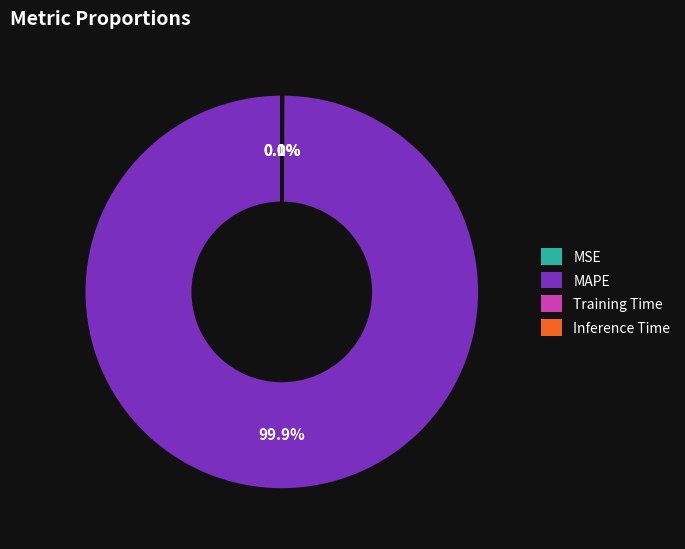

Which category has the biggest portion of the pie?

MAPE